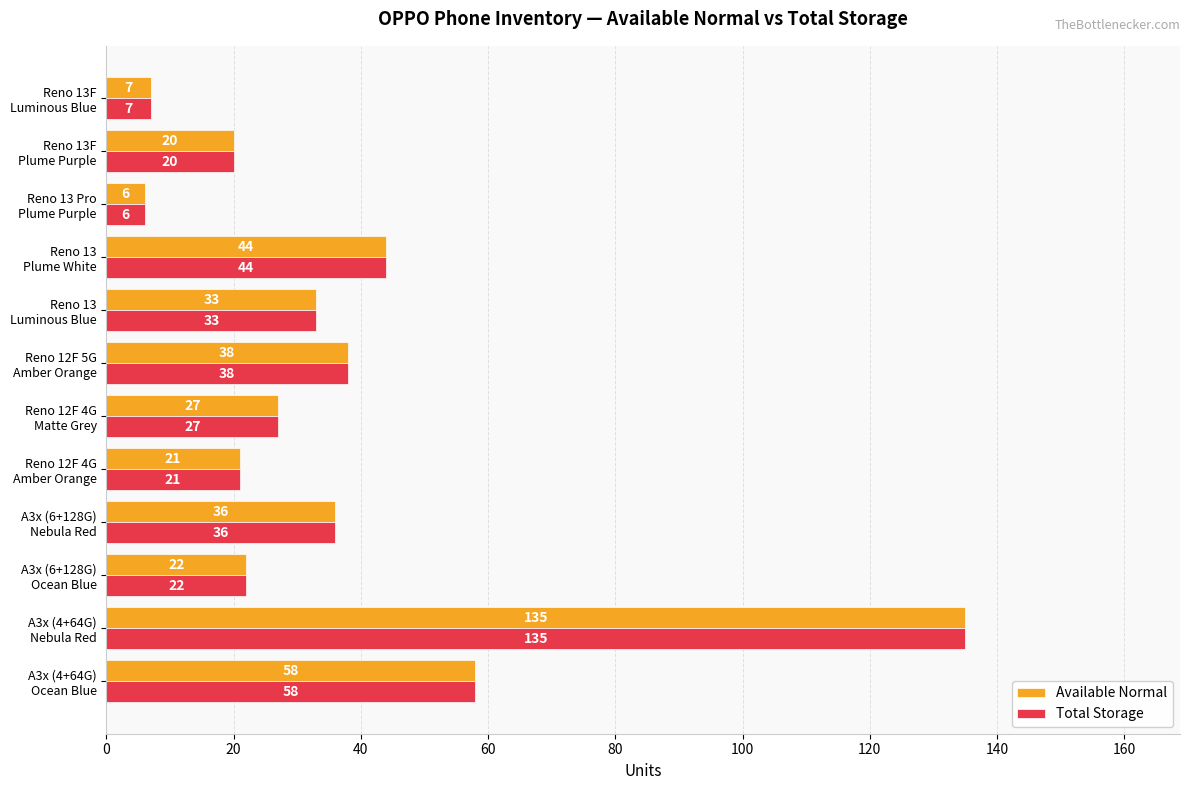

What is the difference between the maximum and second lowest values in the Available Normal series?

128